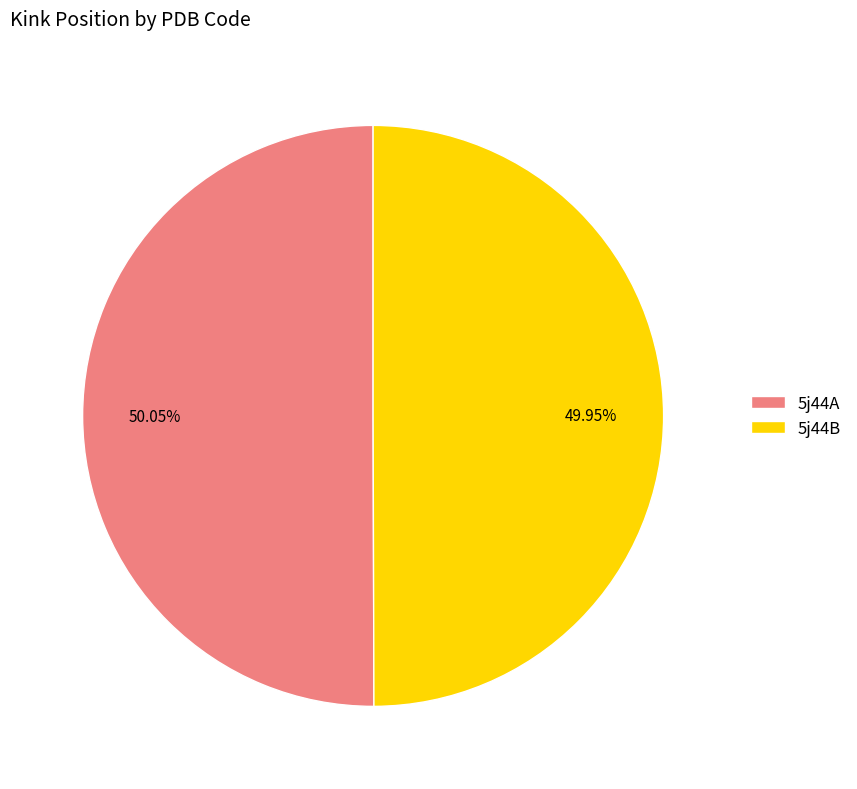

To the nearest percent, what is the average slice percentage?

50%